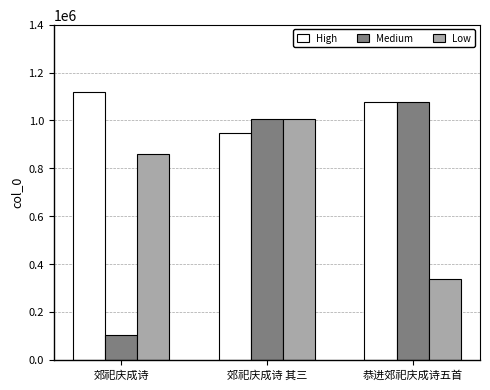

What are all the series names shown in the legend?

High, Medium, Low